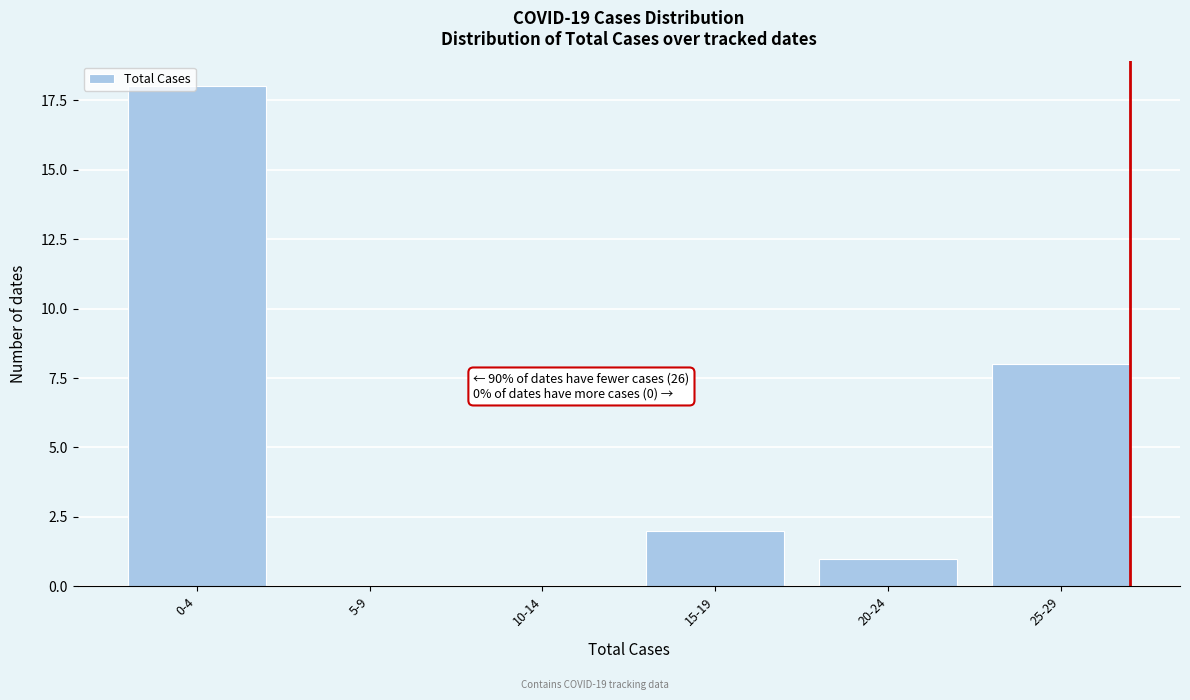

Reading left to right, extract all data points from this chart.

0-4=18	5-9=0	10-14=0	15-19=2	20-24=1	25-29=8